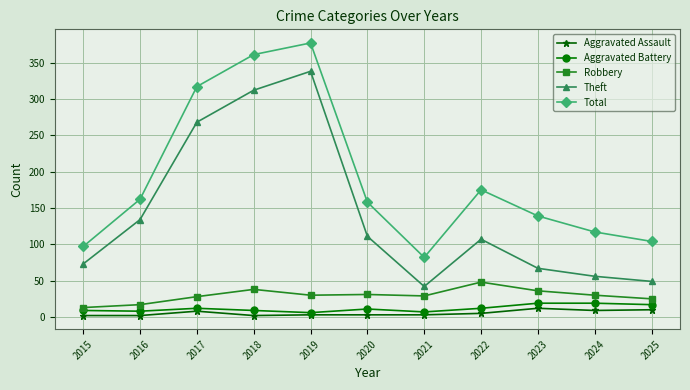

How many values in the Theft series are below 107?

5